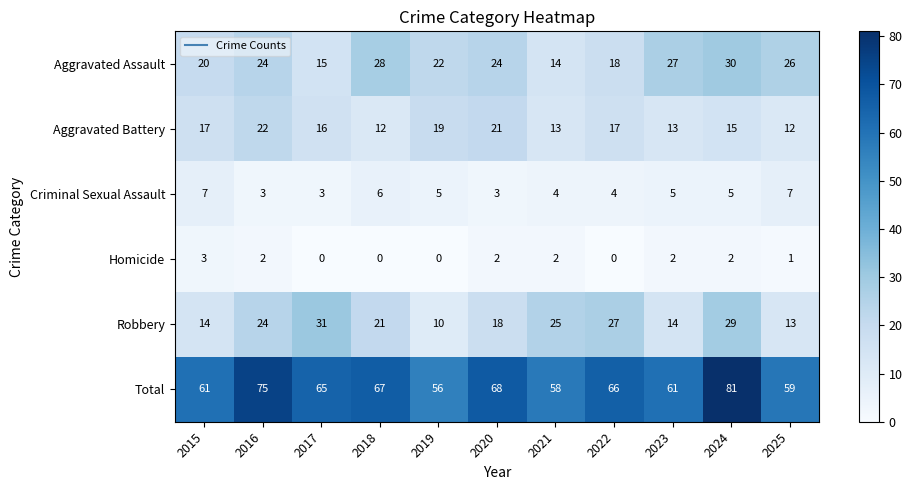

Count the Aggravated Battery values in the range 13 to 19.

7